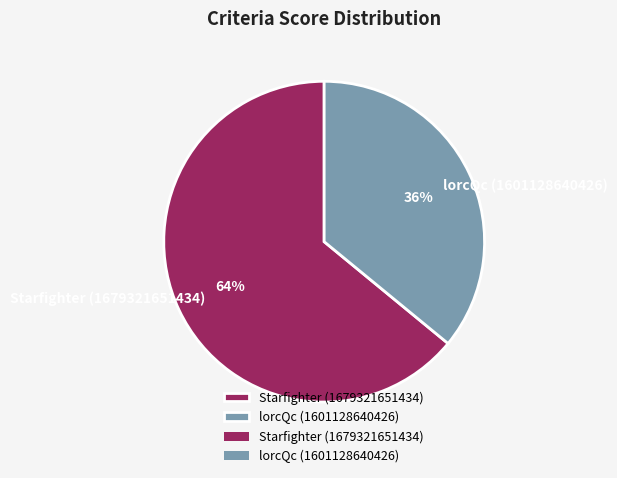

Between lorcQc (1601128640426) and Starfighter (1679321651434), which is larger?

Starfighter (1679321651434)